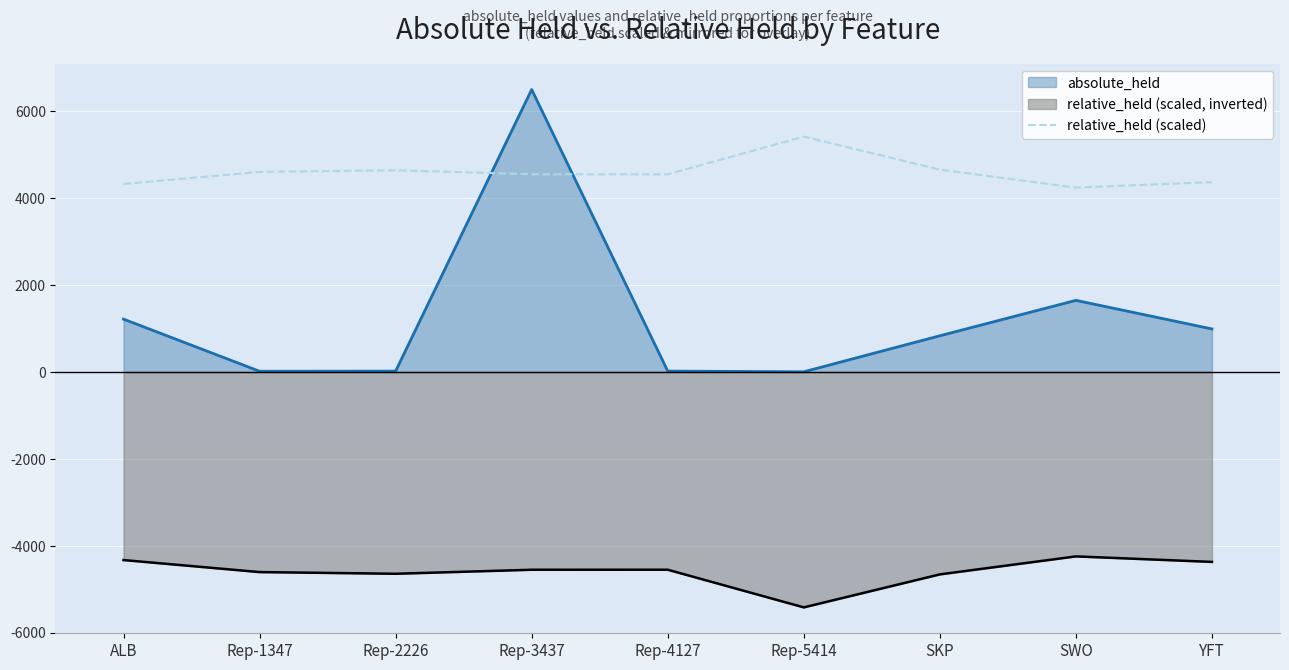

Does the chart display data point markers on the line(s)?

No